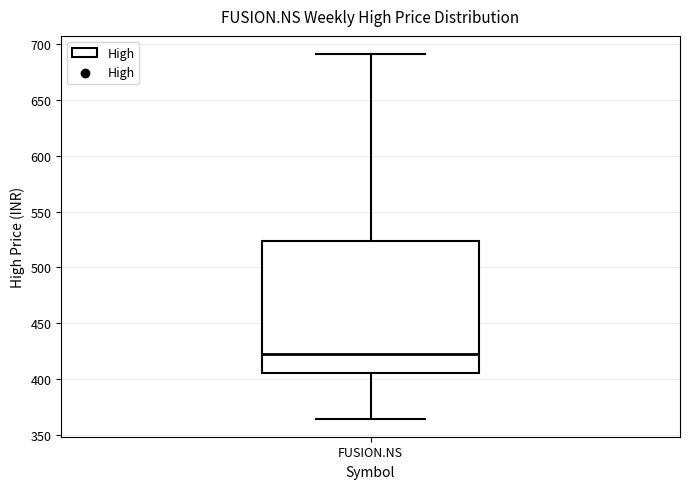

Transcribe this box plot: give where the median line is, the range the box spans, and where the two whiskers end, as read against the y-axis. The values are not printed on the chart, so give them approximately, as read against the axis.

median 425, box 405 to 525, whiskers 365 to 690